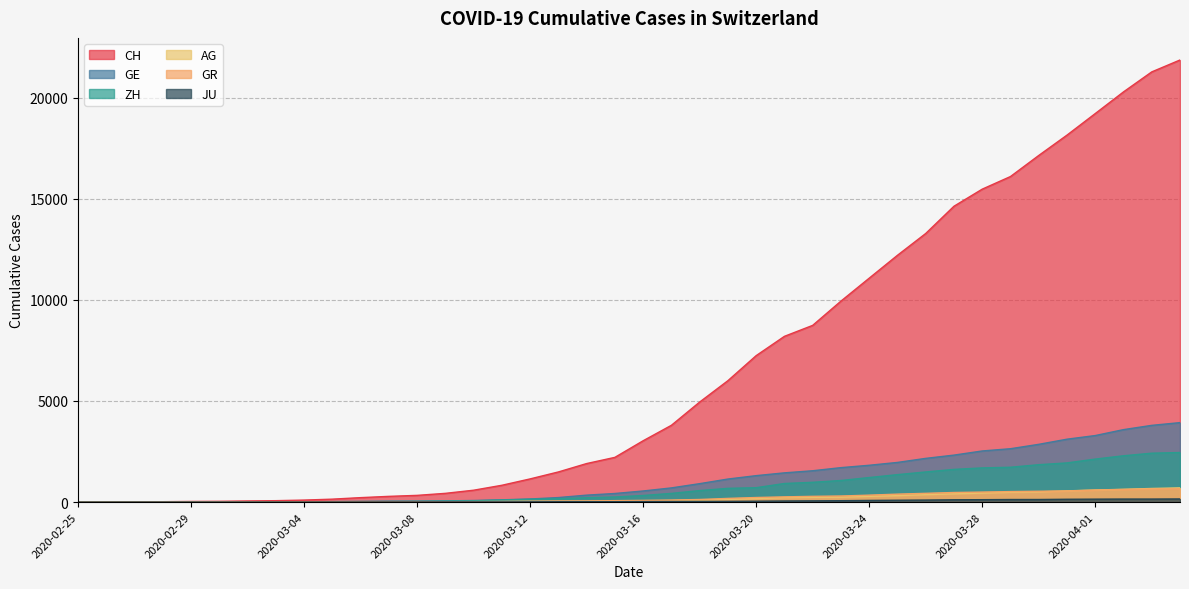

What is the difference between the highest and lowest values at 2020-03-30?

17007